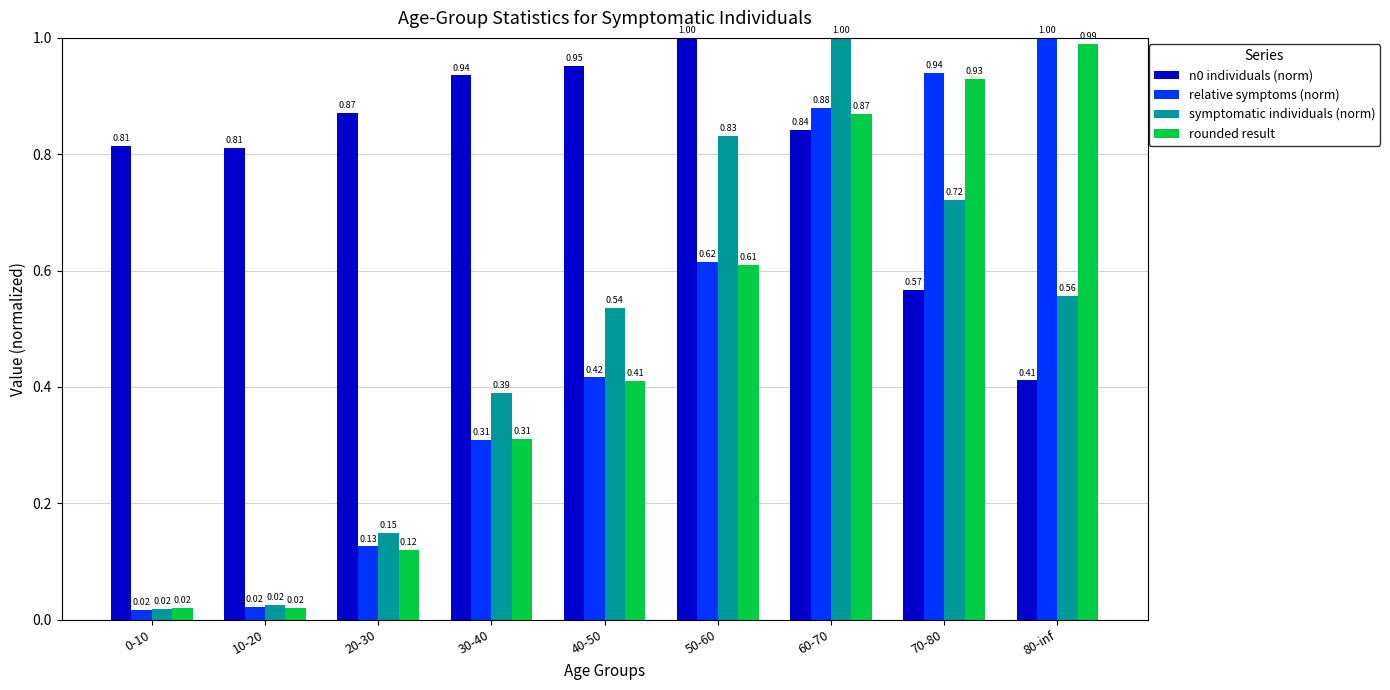

What is the sum of all relative symptoms (norm) values?

4.3